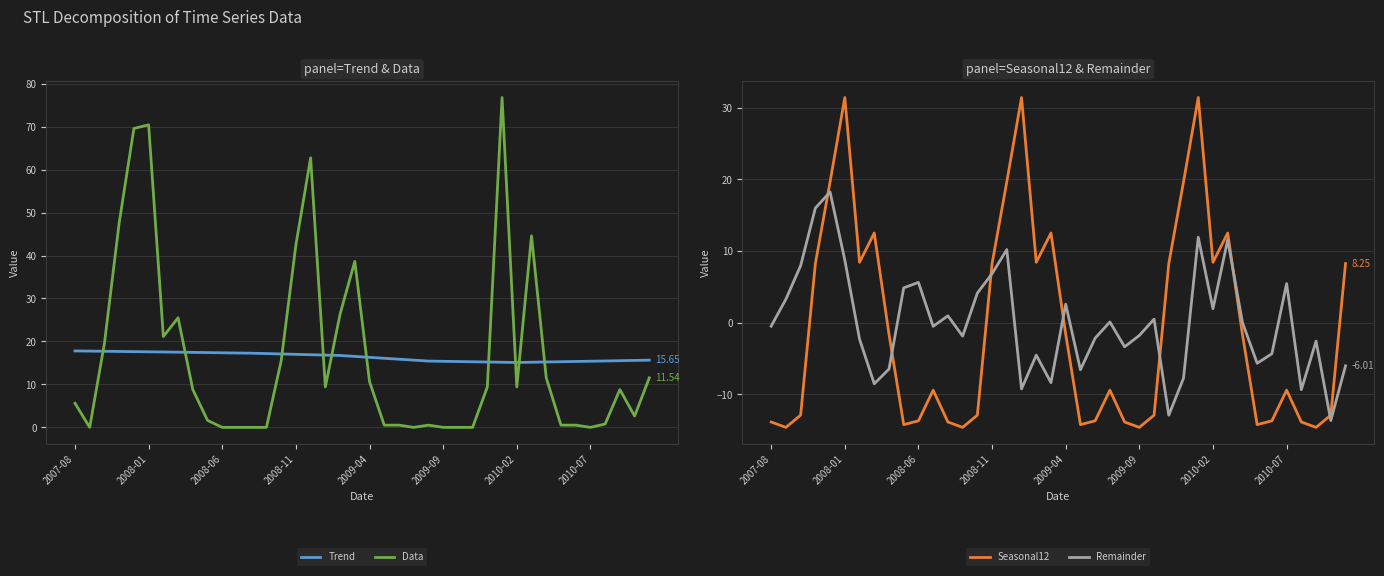

True or false: Data and Trend intersect in this chart.

True